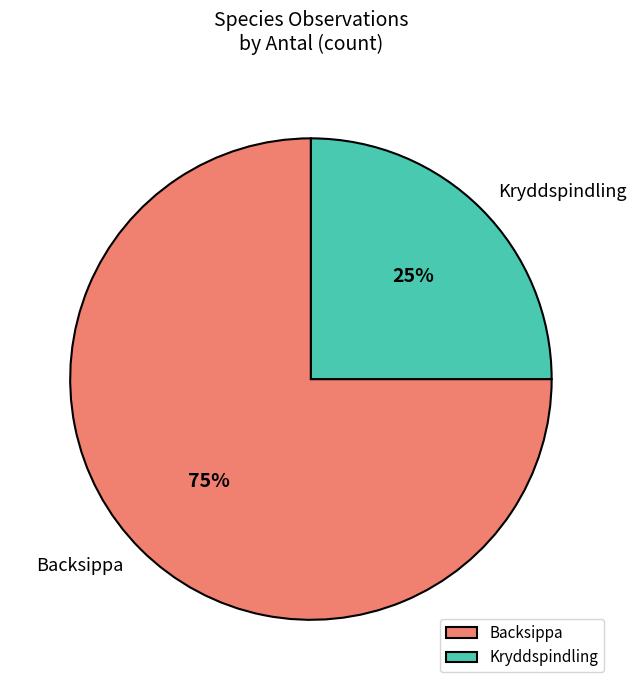

Count the number of slices in the pie.

2